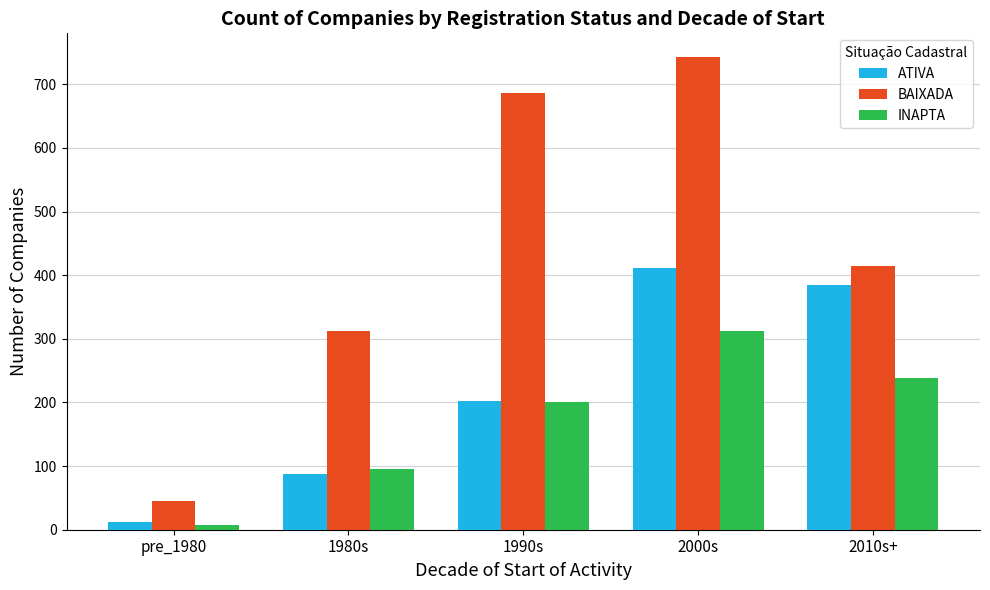

The INAPTA series shows 239 at 2010s+. True or false?

True